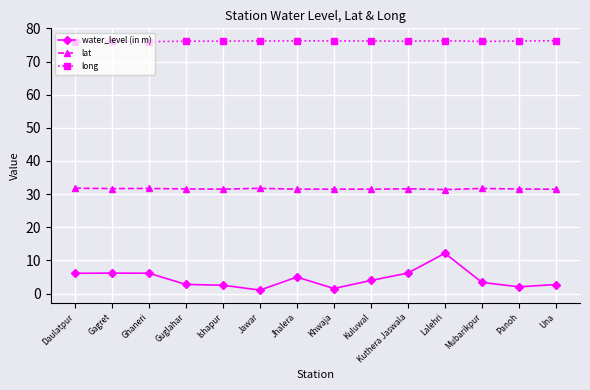

At Kuthera Jaswala, list the series in order from smallest to largest.

water_level (in m), lat, long